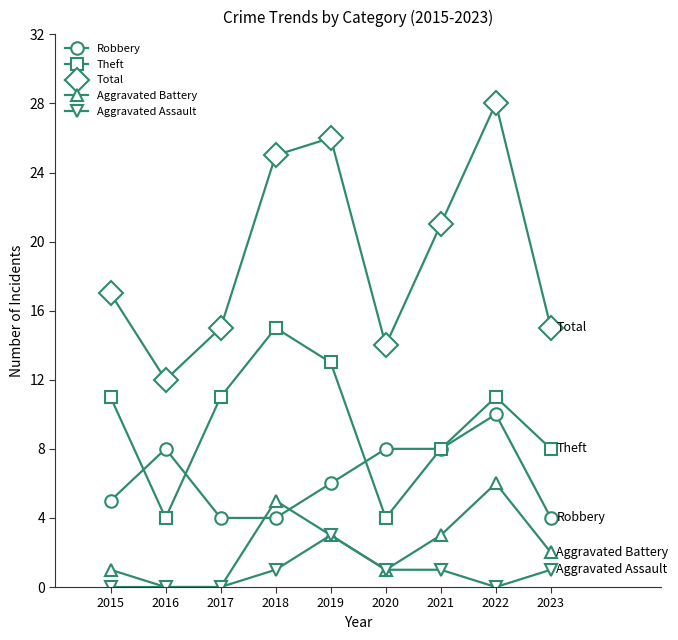

Which category has the highest value in the Total series?

2022